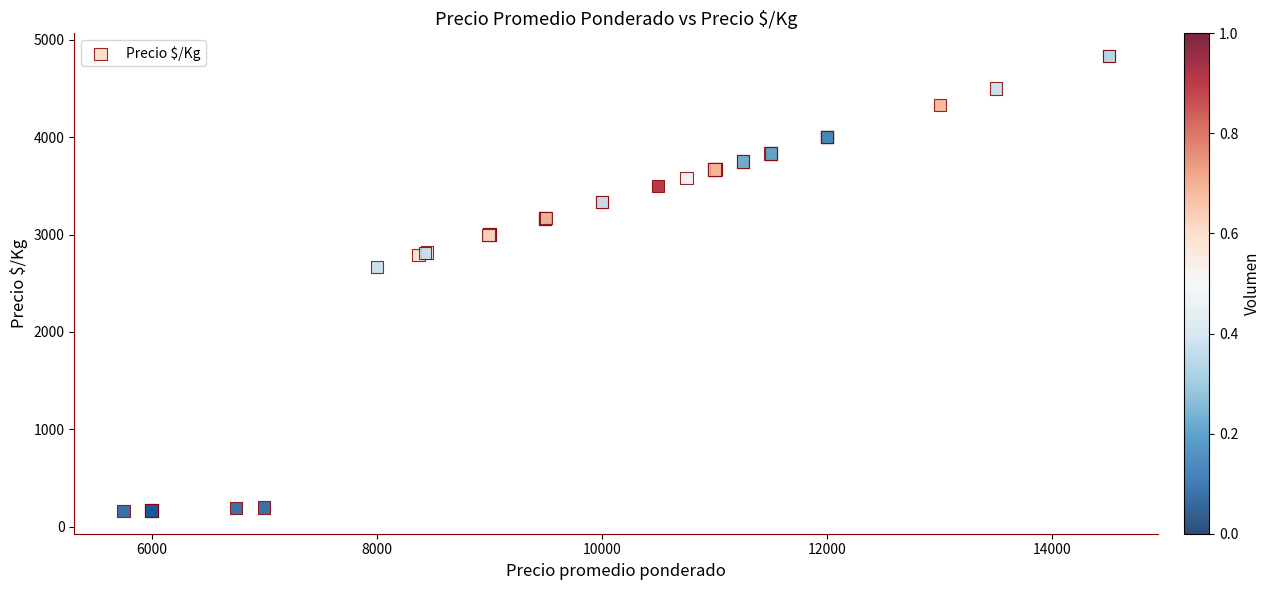

What Y value in the scatter plot is closest to 2496?

2667